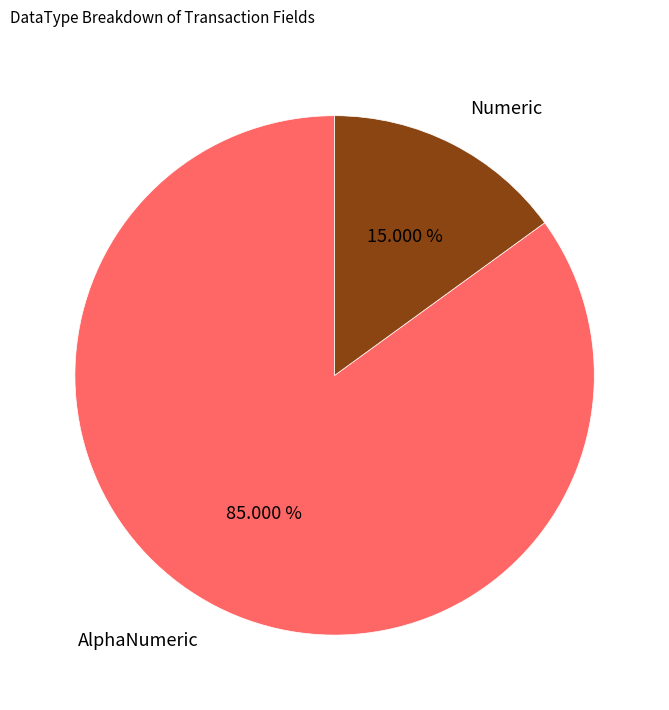

To the nearest percent, what percentage of the pie is Numeric?

15%